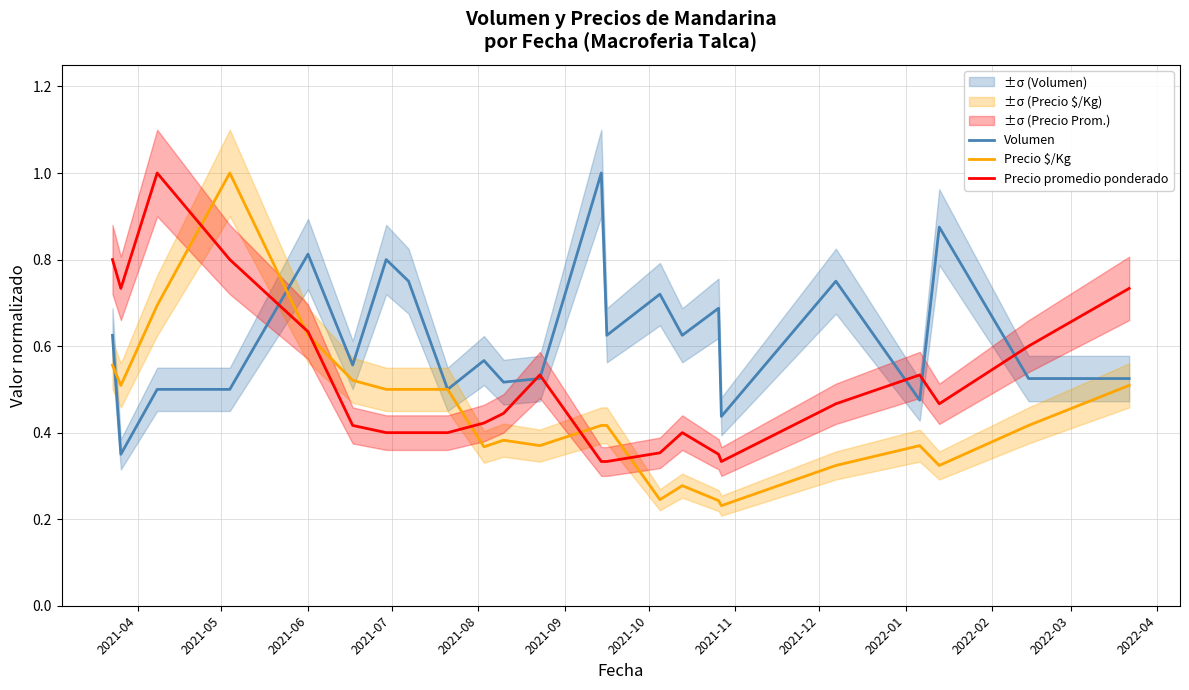

How many series are shown in this chart?

3